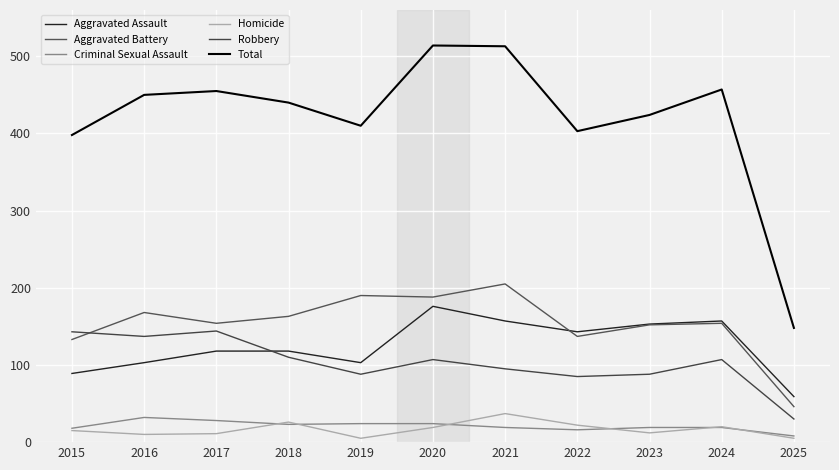

What is the average value of the Homicide series?

17